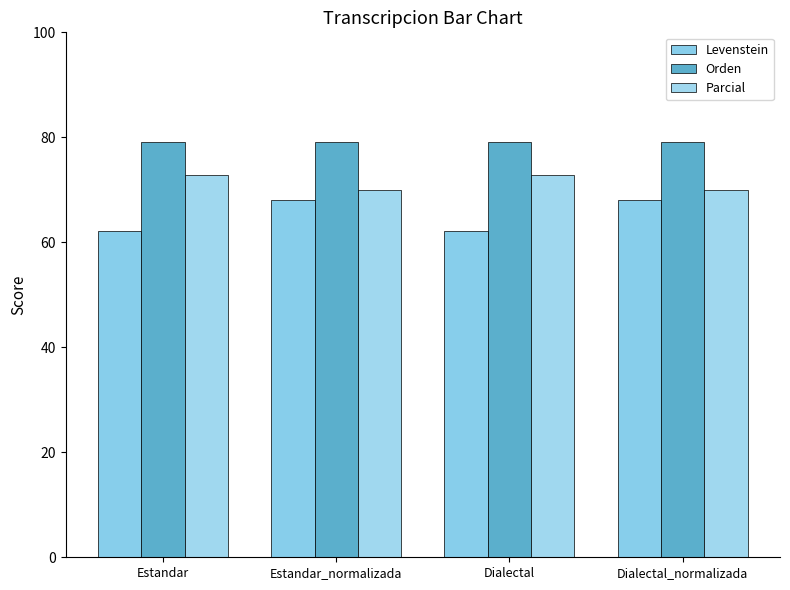

What position from the left is Dialectal_normalizada?

4